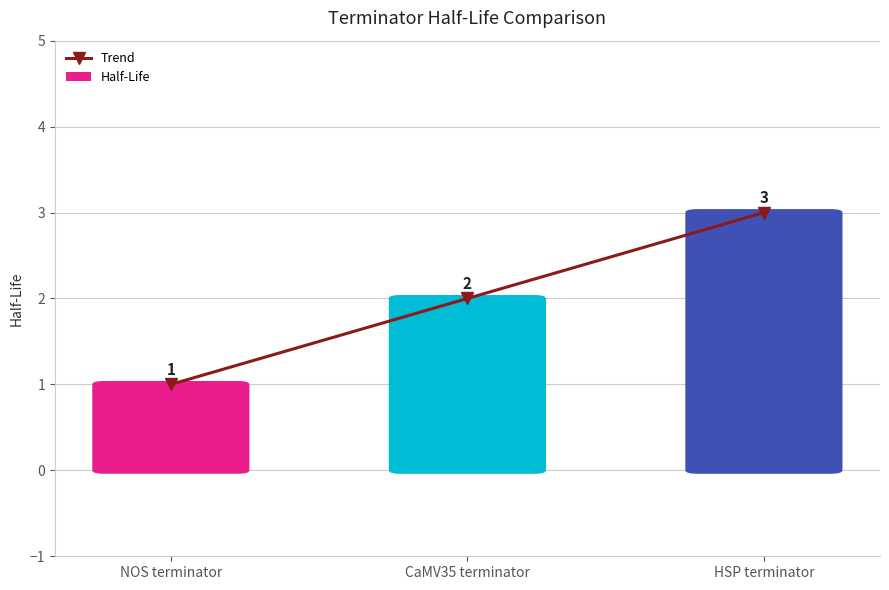

Rank the series by their maximum value, from lowest to highest.

Trend, Half-Life